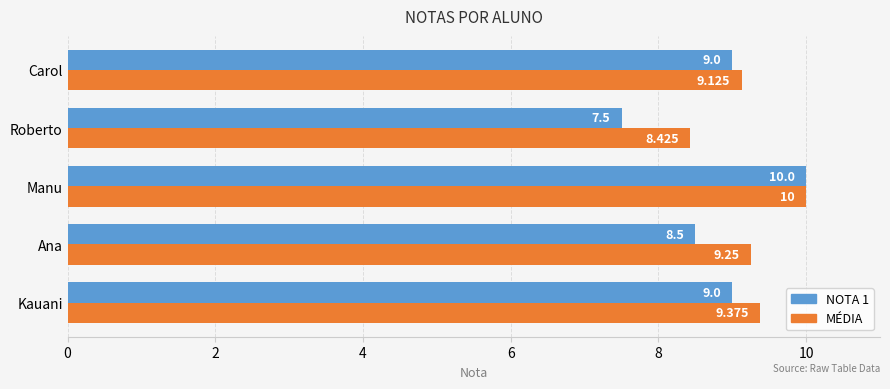

Between Kauani and Carol, which series saw the biggest shift?

MÉDIA